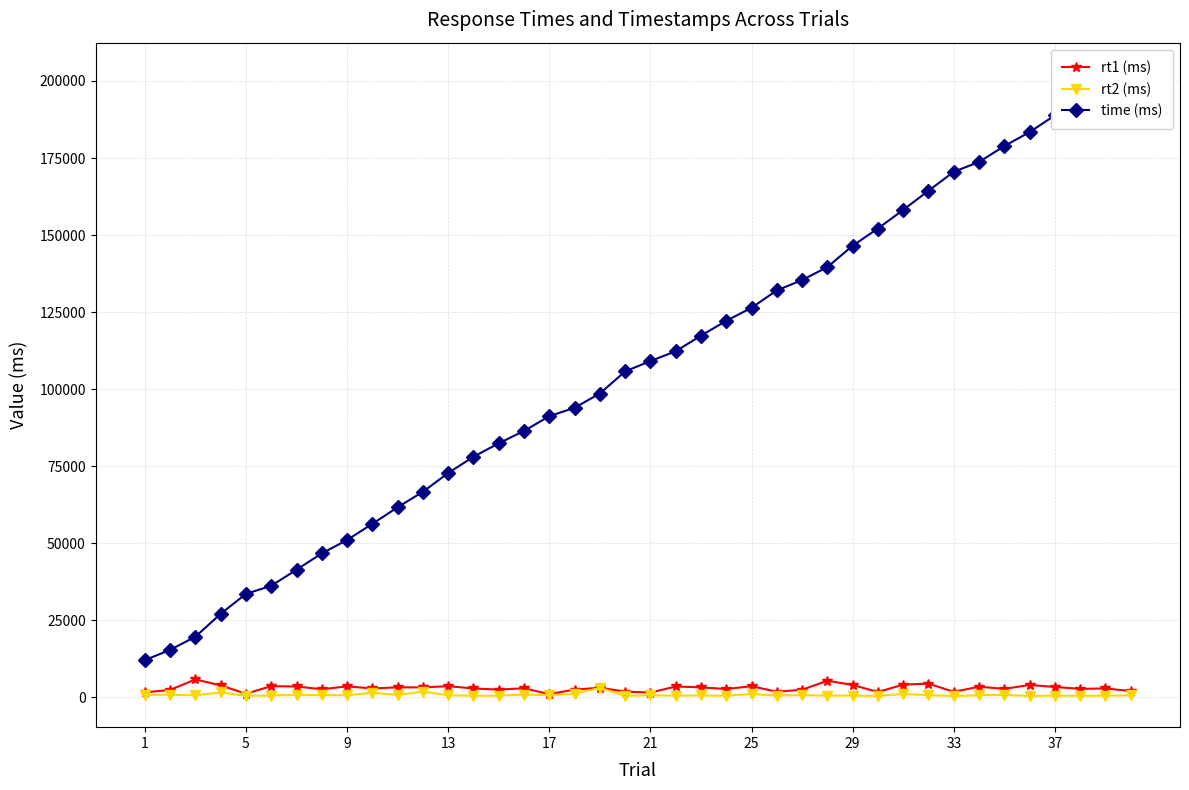

How many data points in time (ms) are less than 109138?

20